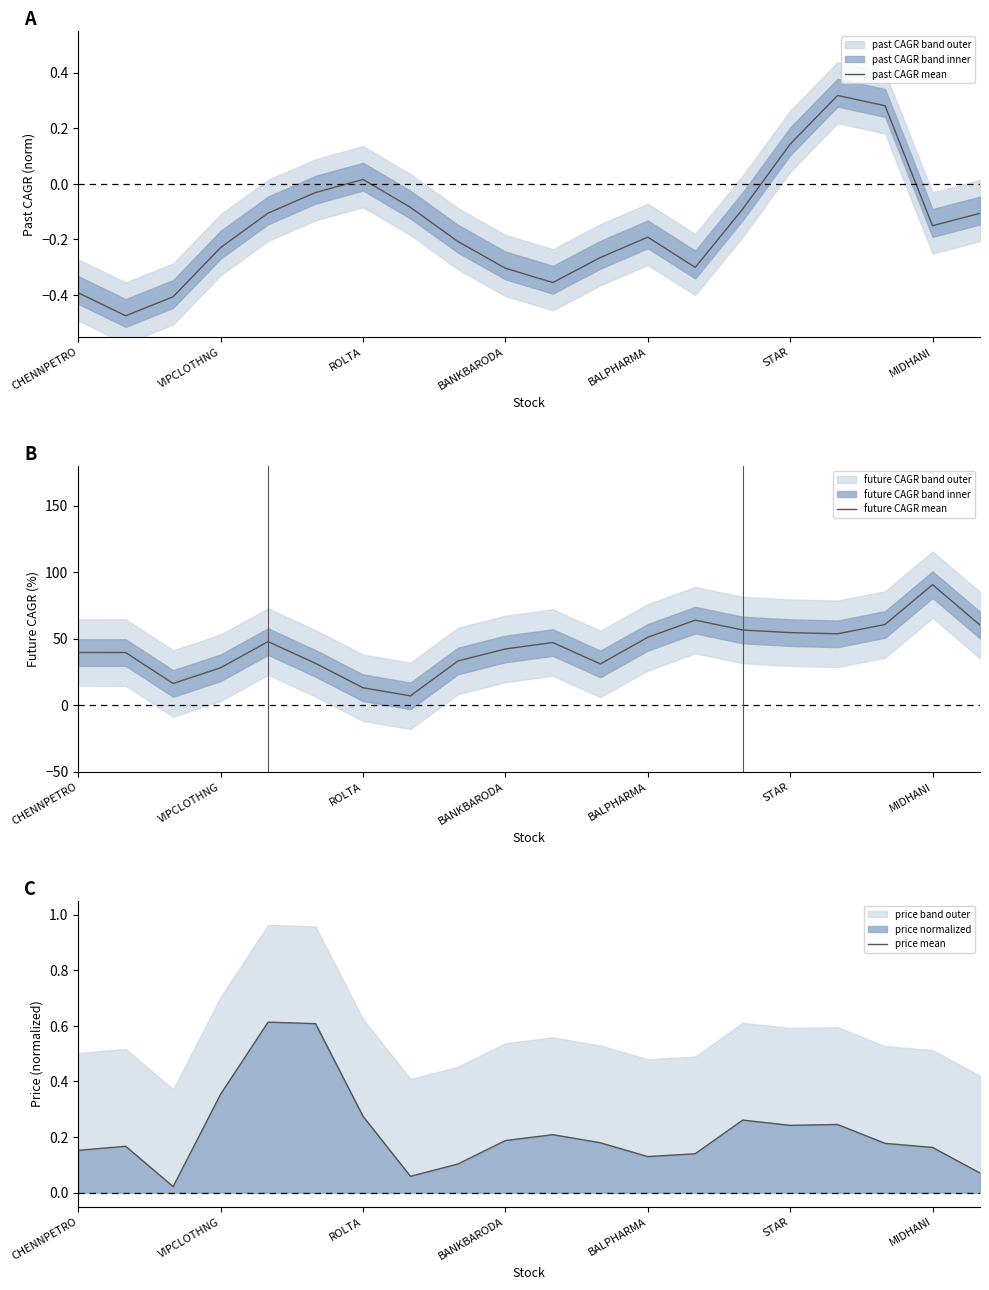

Does the chart have visible grid lines?

No